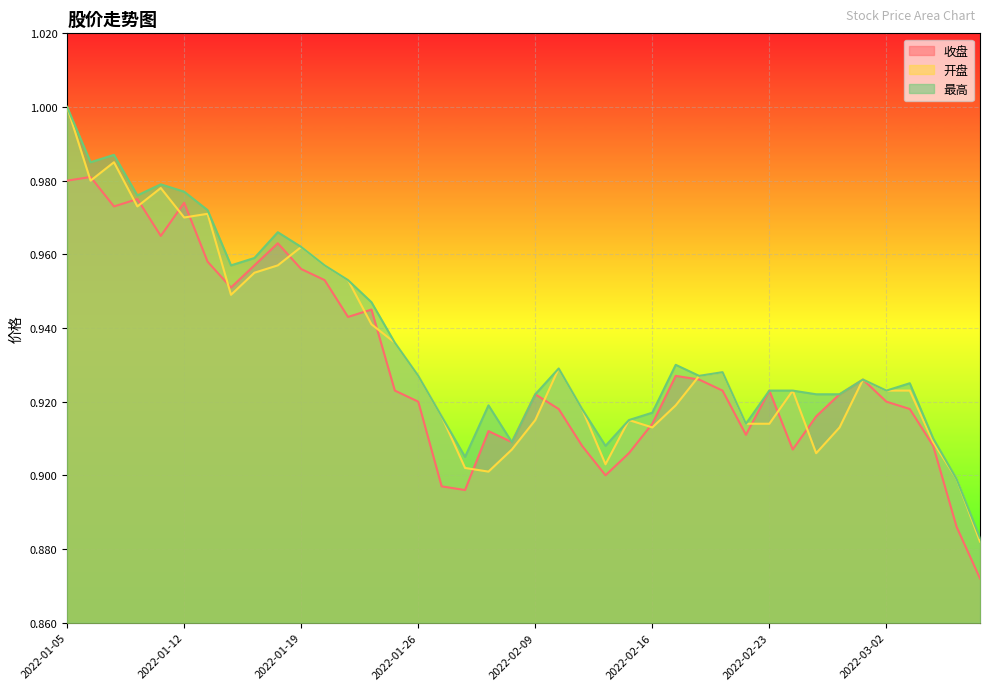

How many intersections are there between 收盘 and 开盘?

17